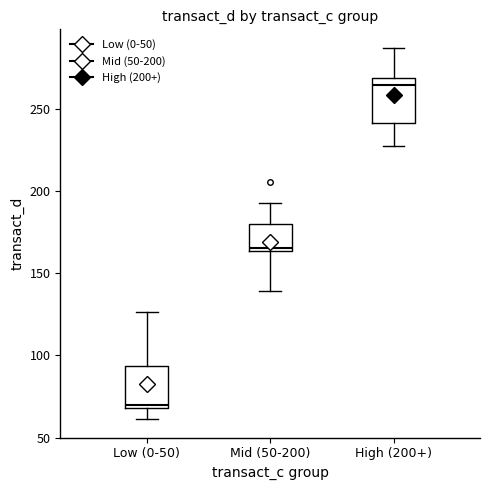

Where is the lower edge of the box for High (200+) on the y-axis? The values are not printed on the chart, so give them approximately, as read against the axis.

240